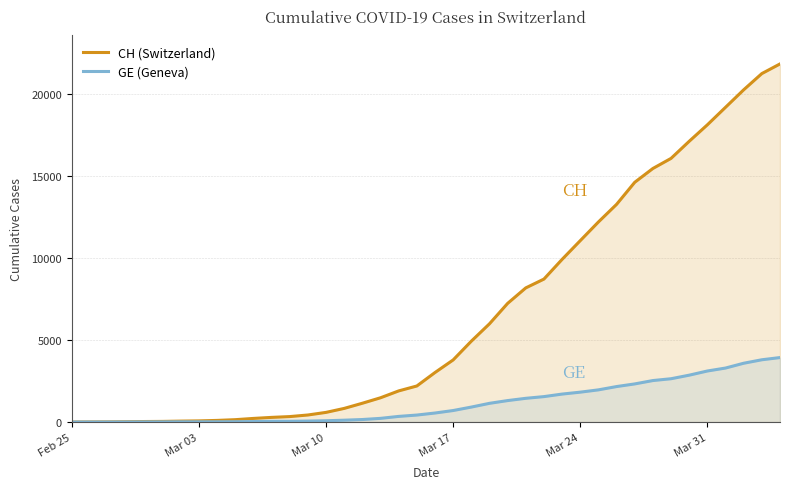

Which series has the largest range (max minus min)?

CH (Switzerland)